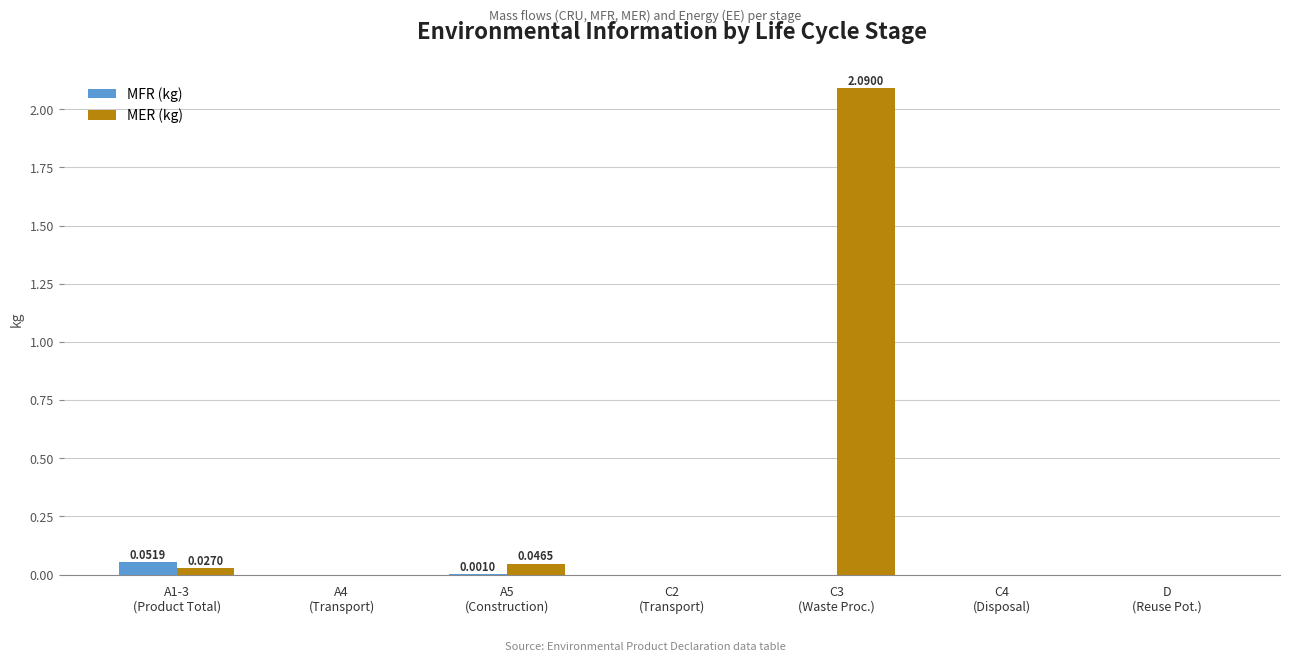

What is the maximum value for MER (kg)?

2.1